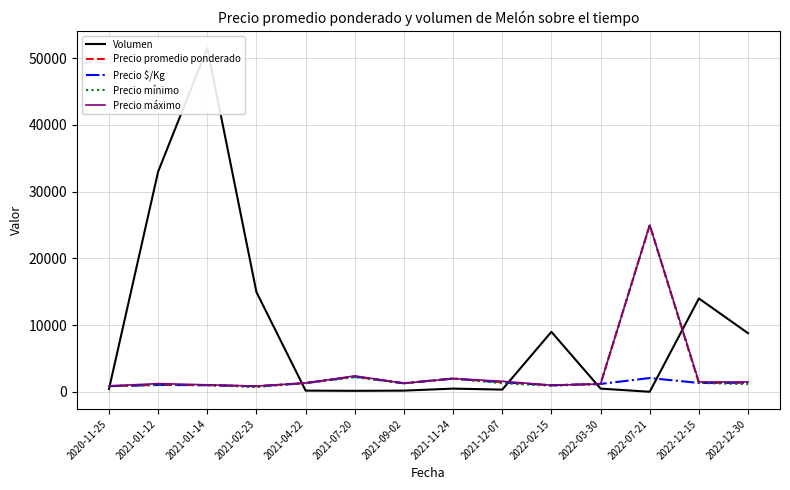

What is the smallest value displayed?

30